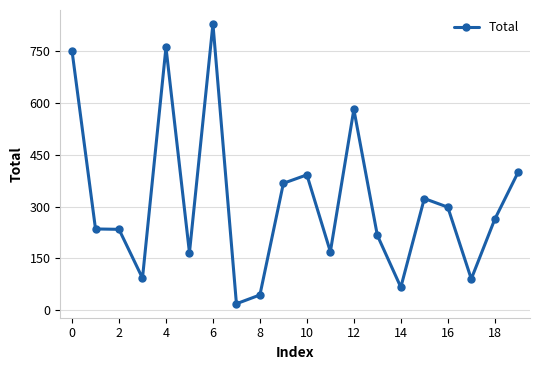

How many values are below 263?

10